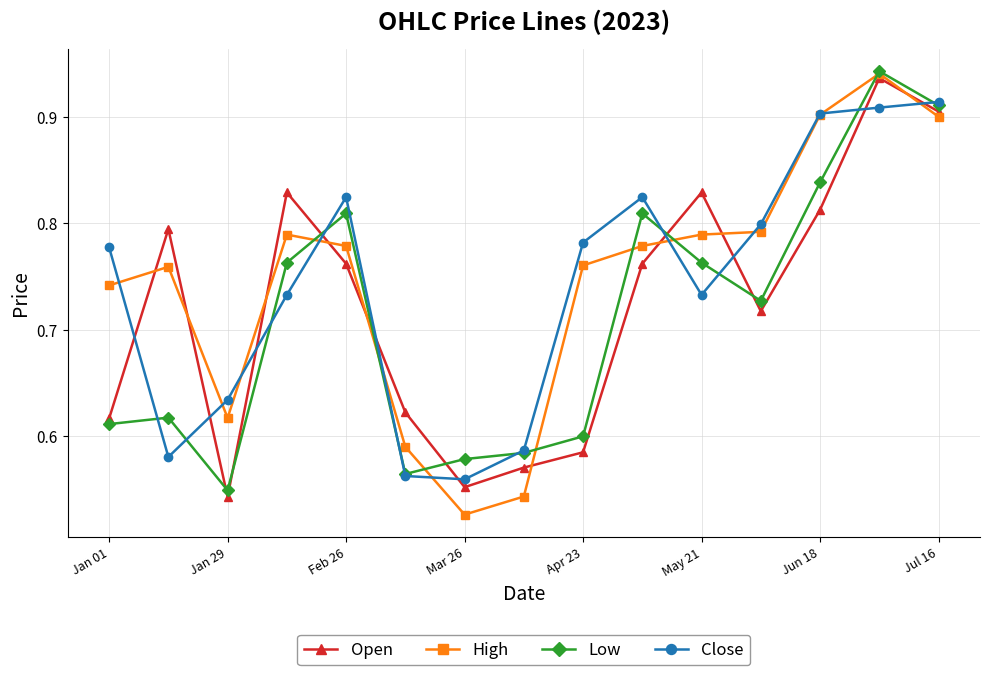

Which series has the largest range (max minus min)?

High